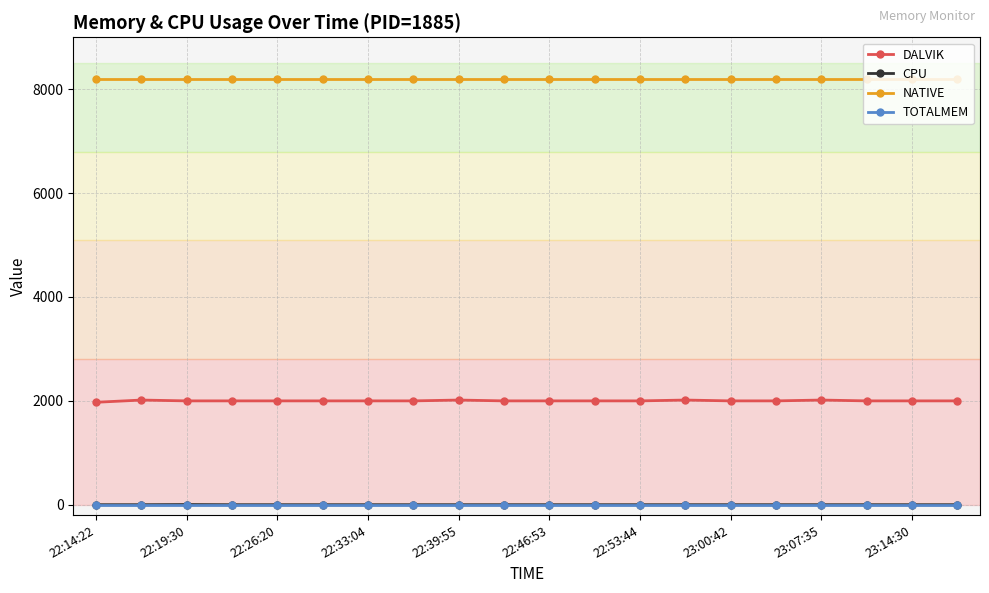

What are all the series names shown in the legend?

DALVIK, CPU, NATIVE, TOTALMEM